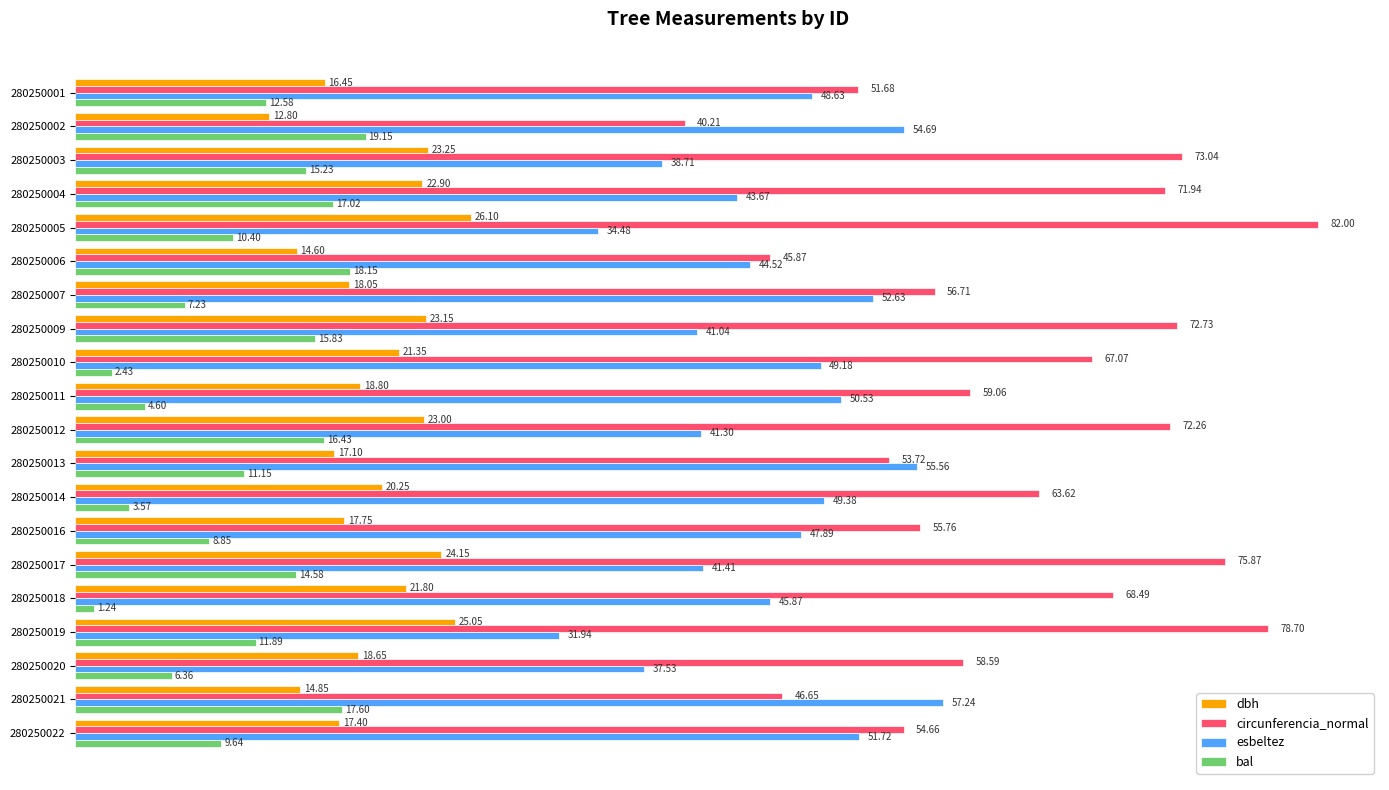

At which category is the sum across all series the highest?

280250017